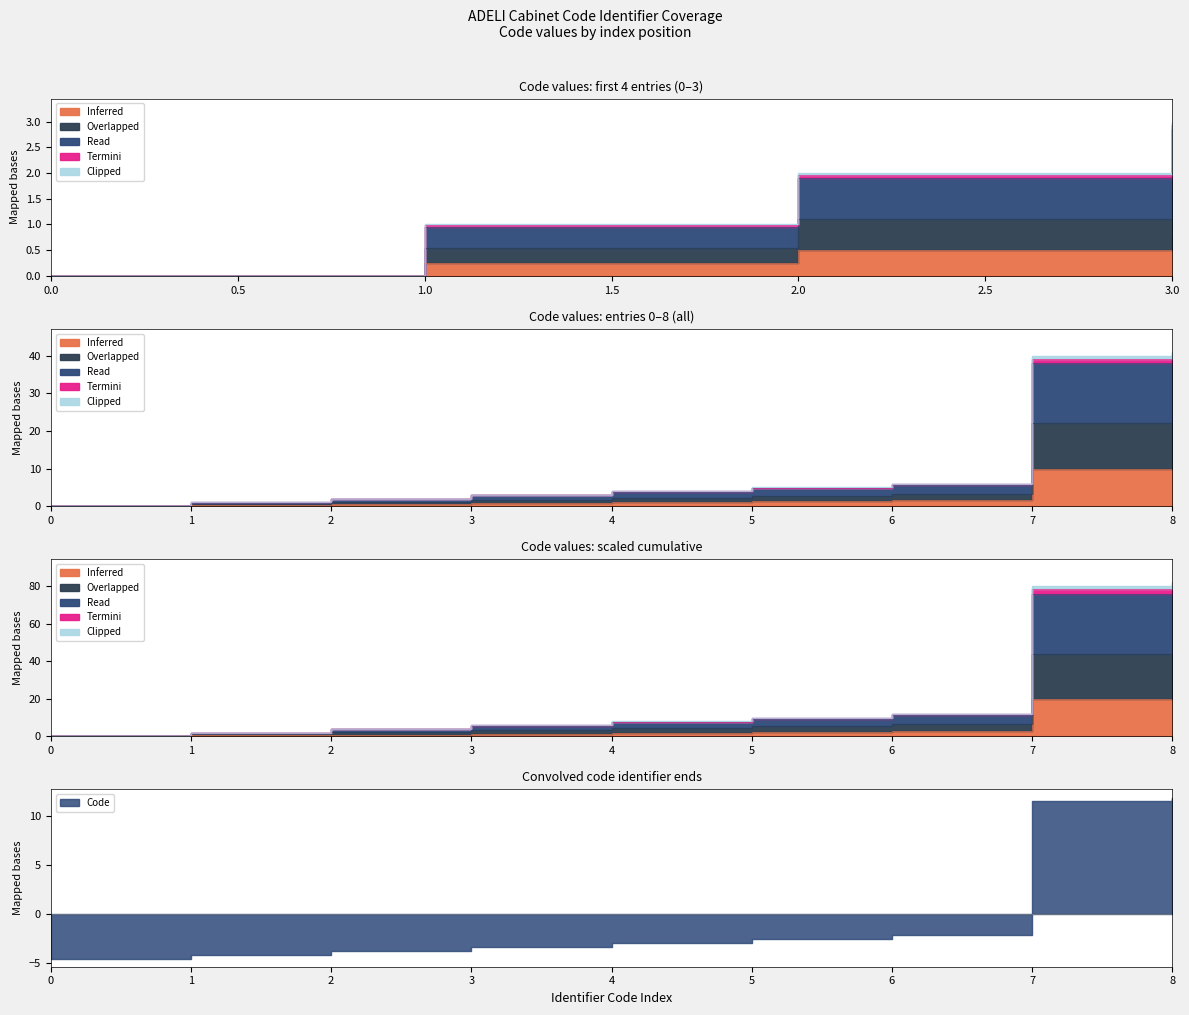

Rank the categories by value from highest to lowest.

8, 7, 6, 5, 4, 3, 2, 1, 0